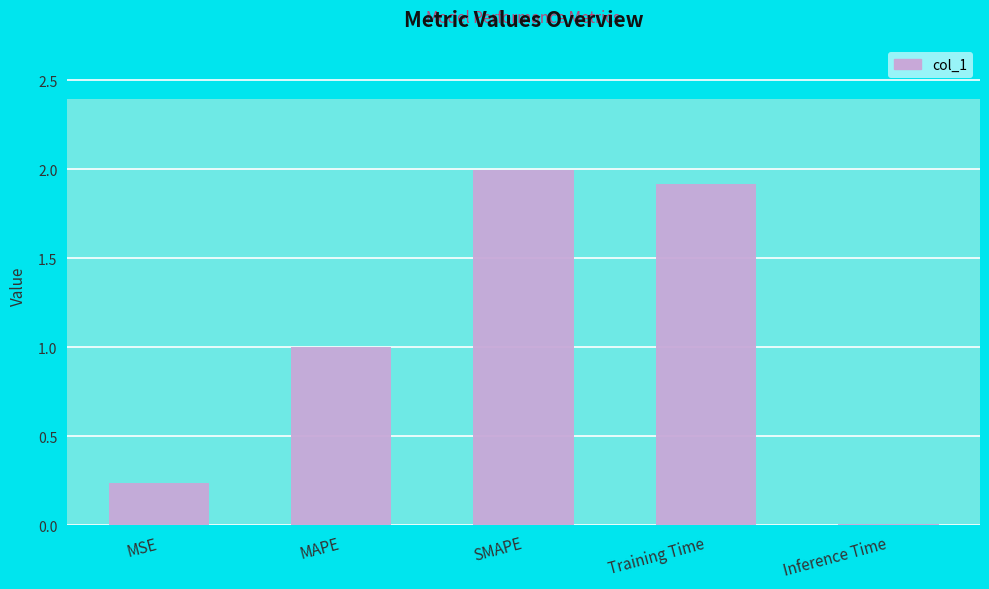

What is the label of the 1st bar from the right?

Inference Time